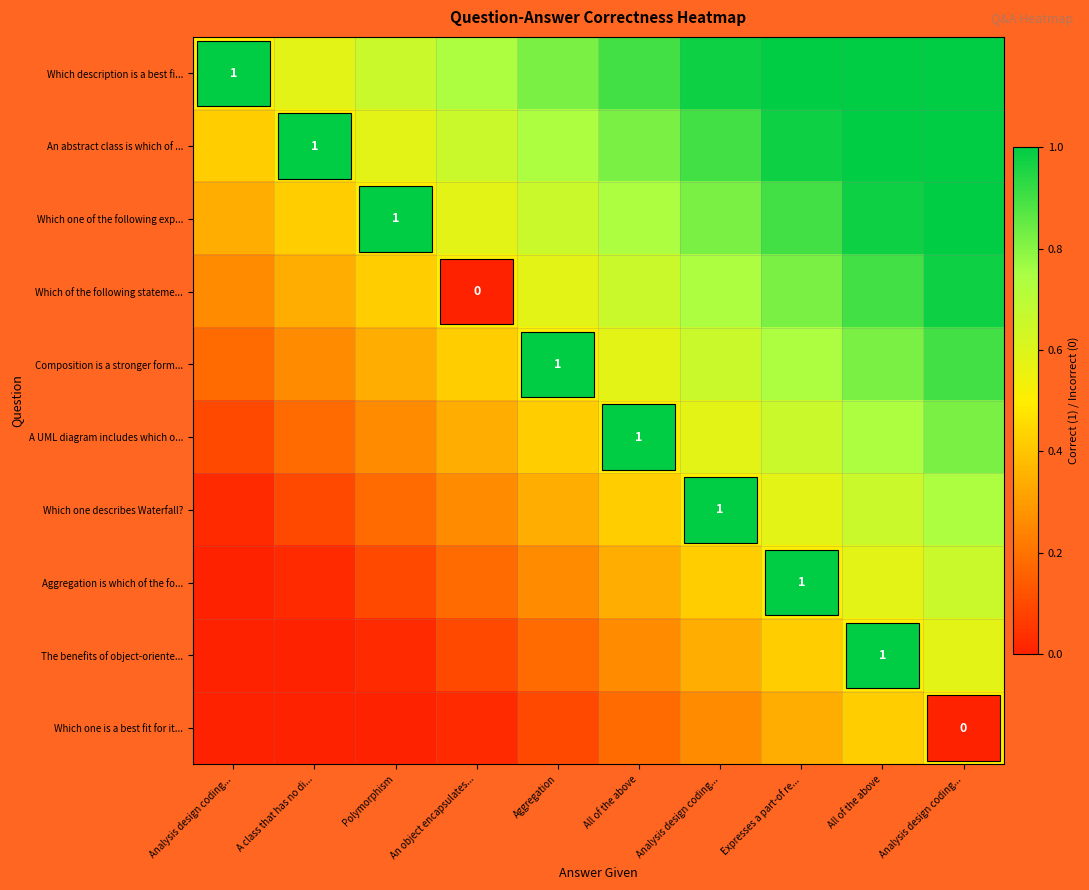

What is the sum of the Which one of the following exp... values at Expresses a part-of re... and A class that has no di...?

1.3